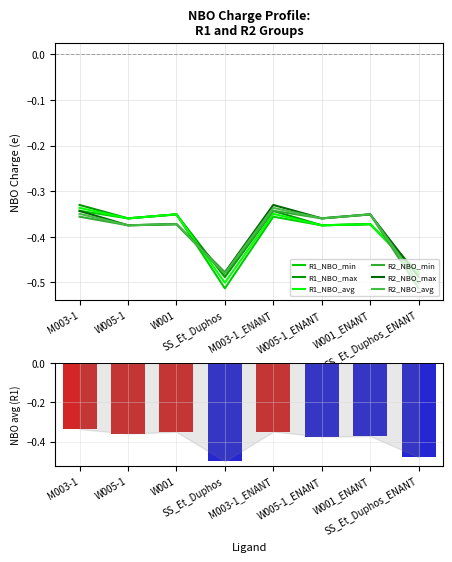

What position from the right is W005-1_ENANT?

3